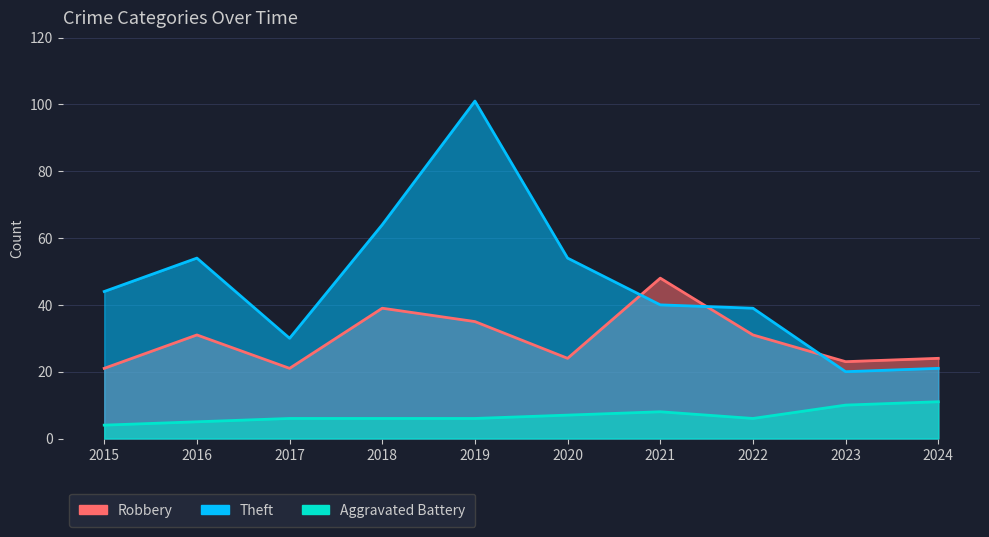

Count the Theft values in the range 30 to 54.

6